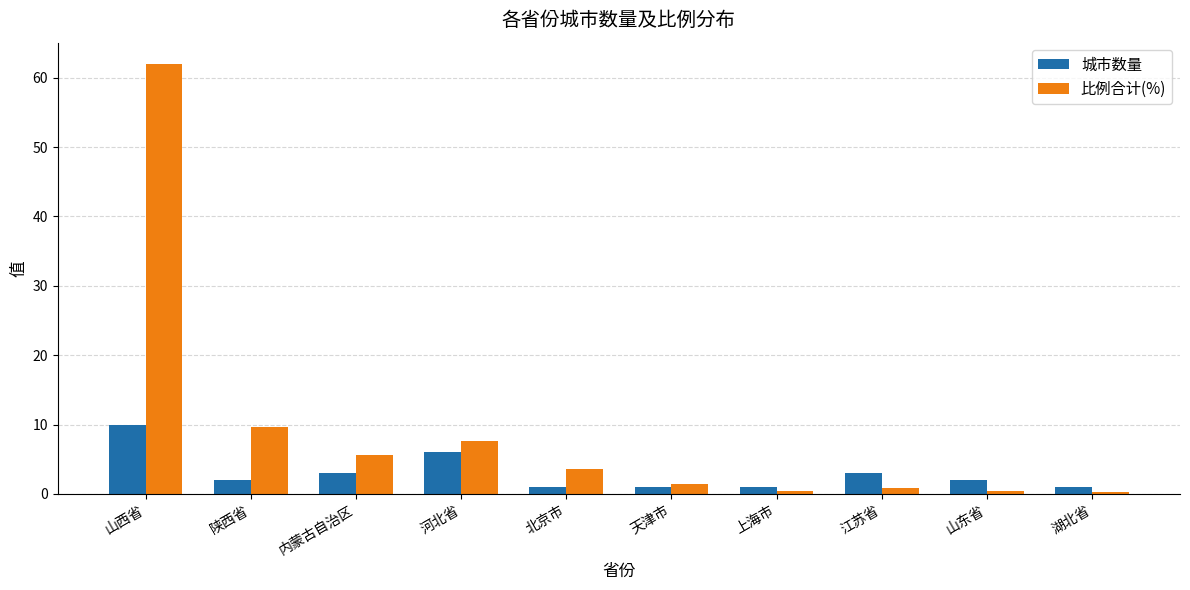

What is the difference between the 比例合计(%) values at 山西省 and 江苏省?

61.1